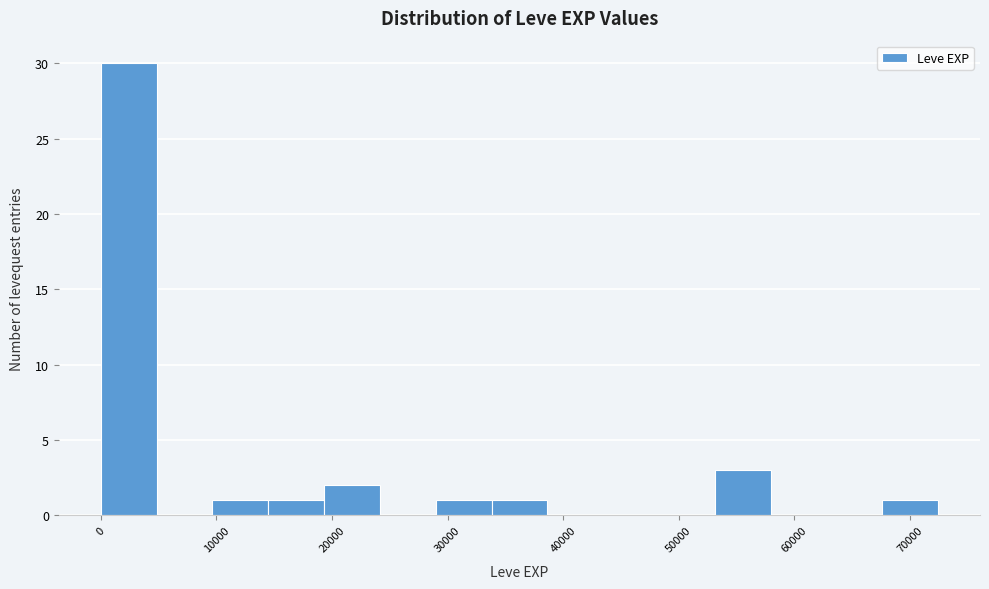

What is the height of the bar covering 10000 to 14000 on the x-axis? Neither the bar edges nor the heights are printed on the chart, so give them approximately, as read against the axes.

1